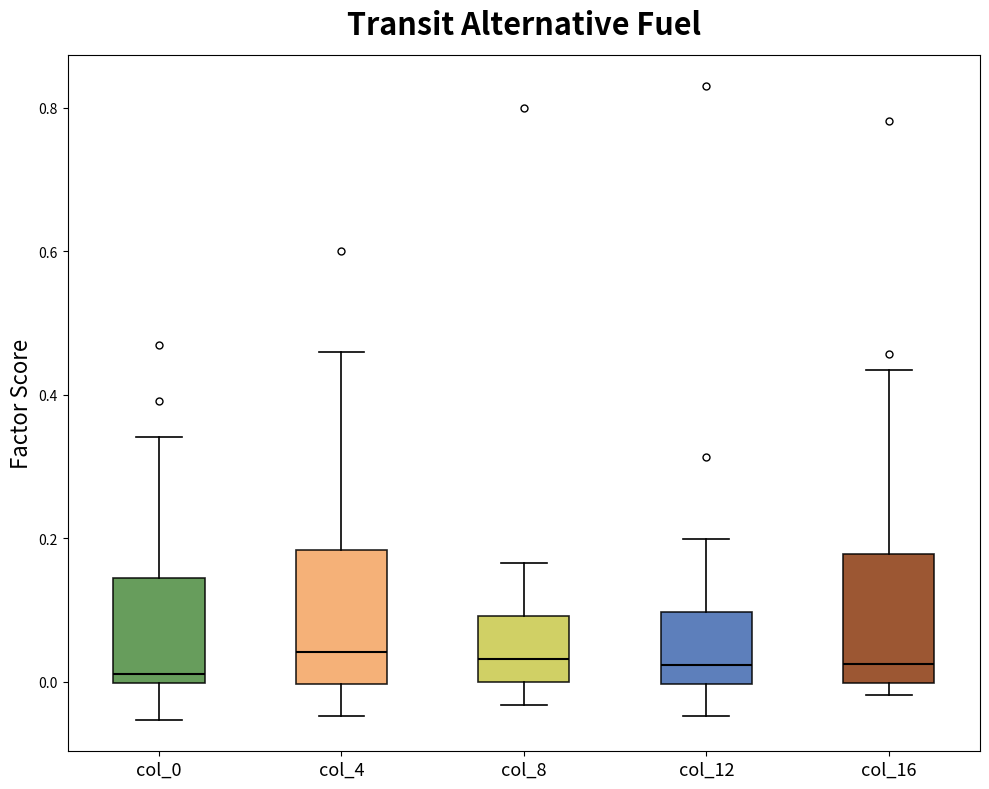

Reading left to right, transcribe this box plot: for each box, give where its median line is, the range the box spans, and where its two whiskers end, as read against the y-axis. The values are not printed on the chart, so give them approximately, as read against the axis.

col_0: median 0.02, box 0.00 to 0.14, whiskers -0.06 to 0.34
col_4: median 0.04, box 0.00 to 0.18, whiskers -0.04 to 0.46
col_8: median 0.04, box 0.00 to 0.10, whiskers -0.04 to 0.16
col_12: median 0.02, box 0.00 to 0.10, whiskers -0.04 to 0.20
col_16: median 0.02, box 0.00 to 0.18, whiskers -0.02 to 0.44